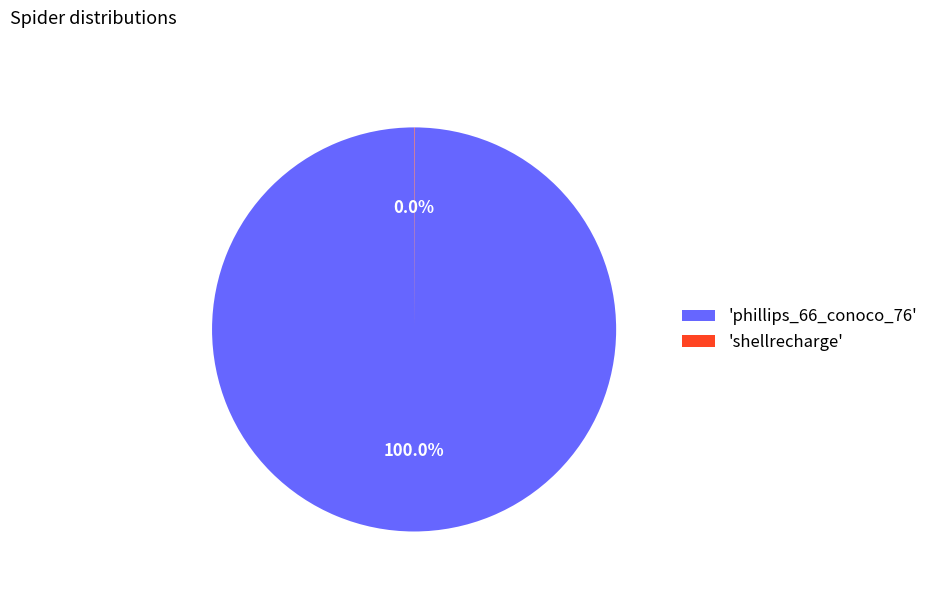

Which category has the biggest portion of the pie?

'phillips_66_conoco_76'